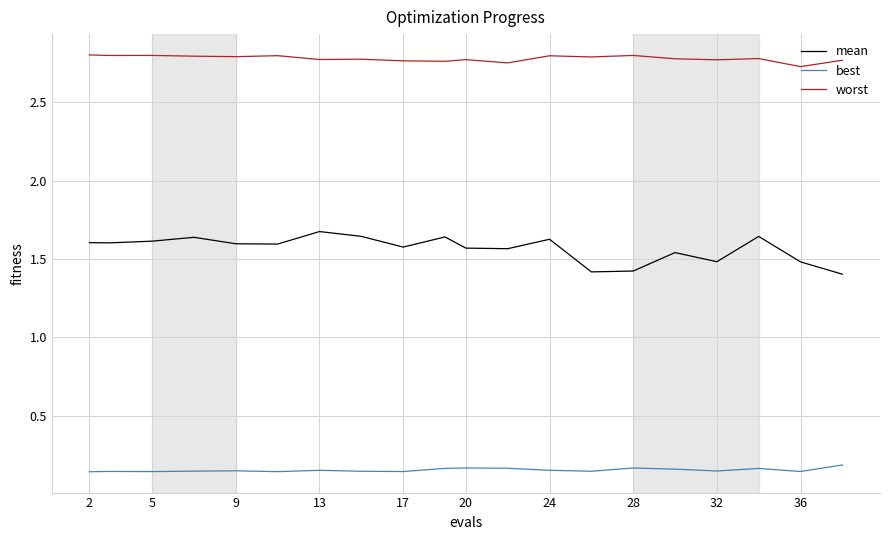

List the series in order of their peak value, highest first.

worst, mean, best